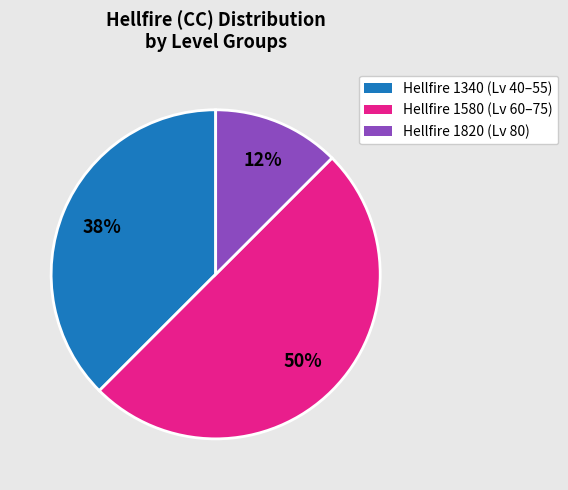

To the nearest percent, what is the average slice percentage?

33%